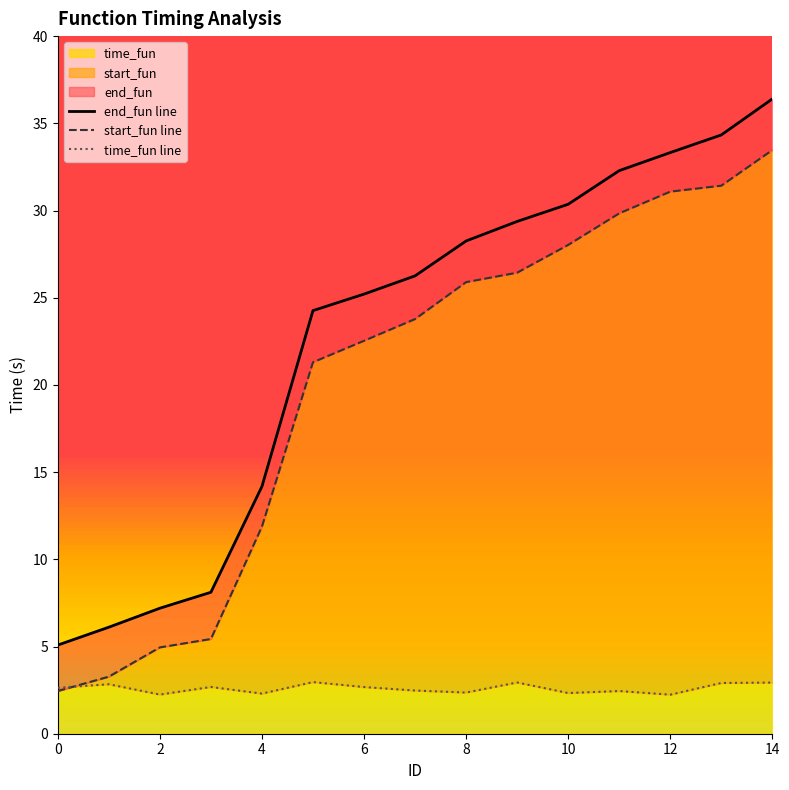

What is the minimum value for time_fun?

2.2